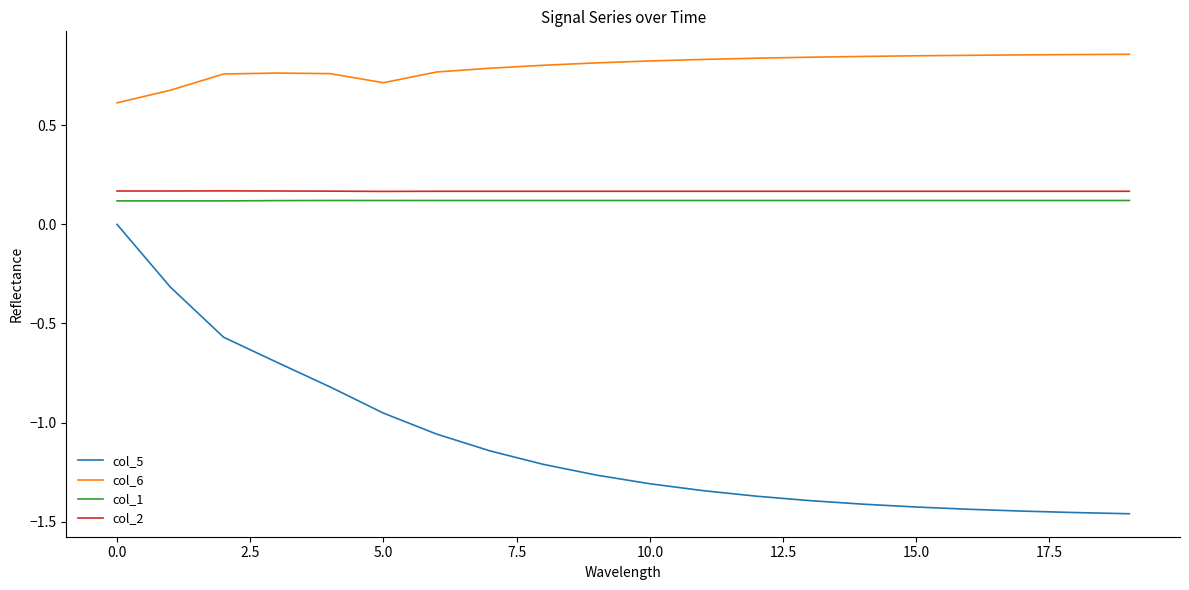

True or false: col_1 and col_6 intersect in this chart.

False